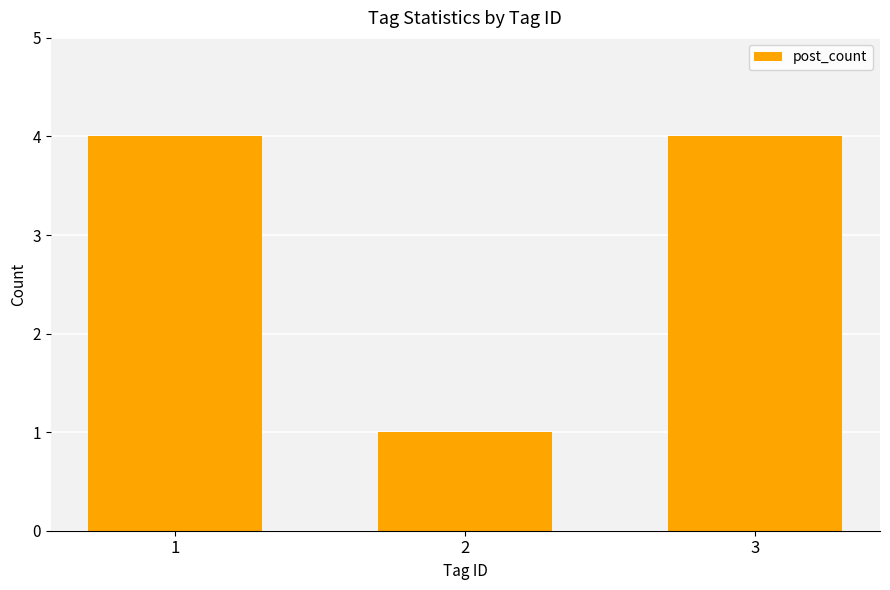

What is the greatest value displayed?

4